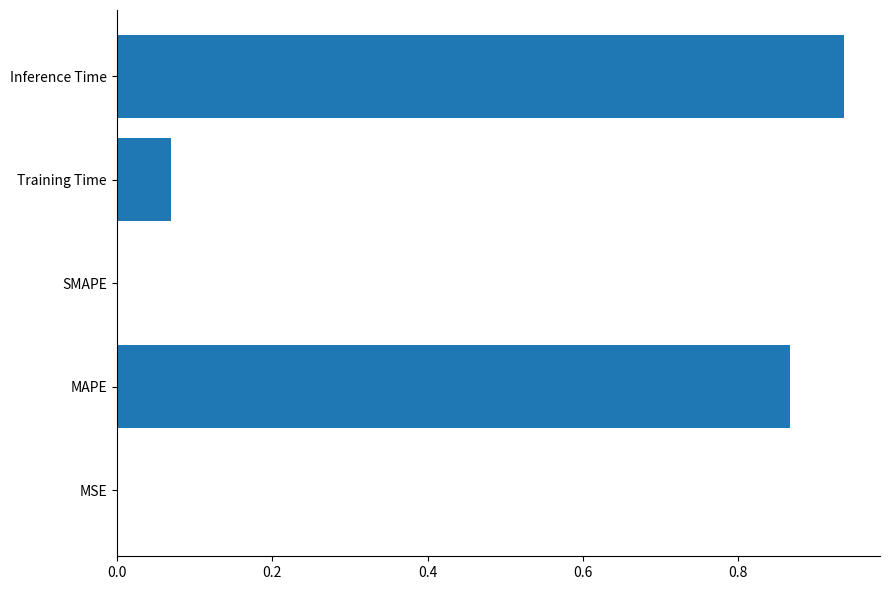

What is the change in value from MAPE to Training Time?

-0.8